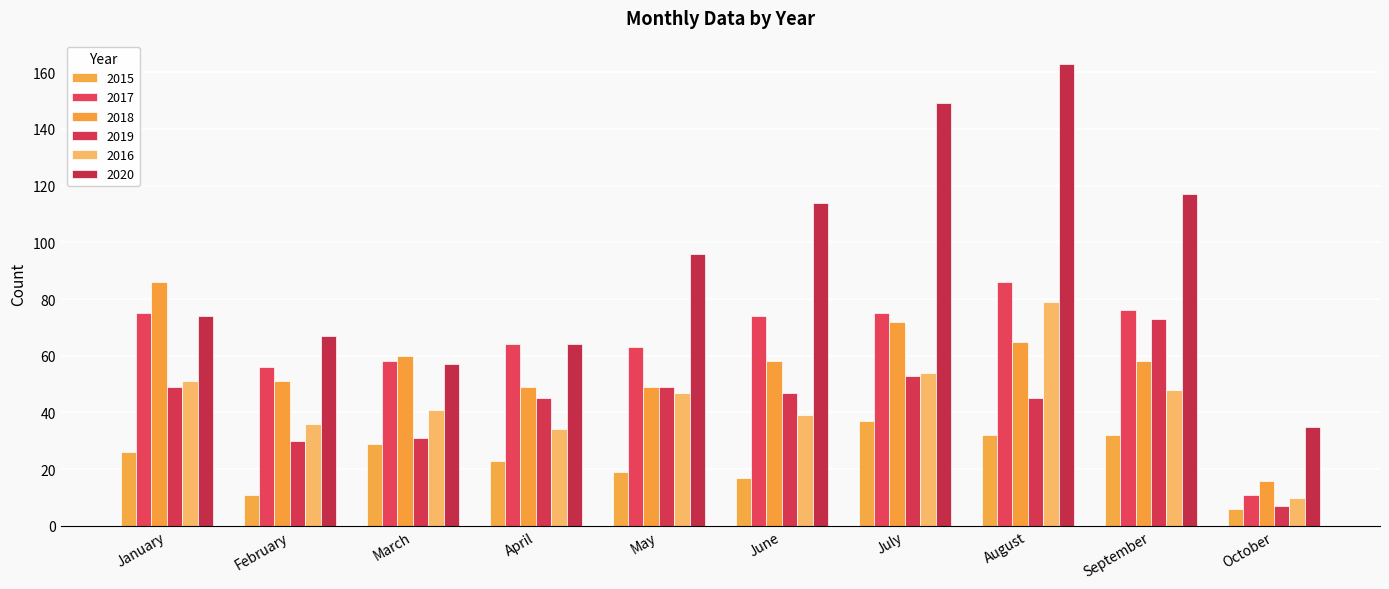

At which label is 2017 closest to 48?

February